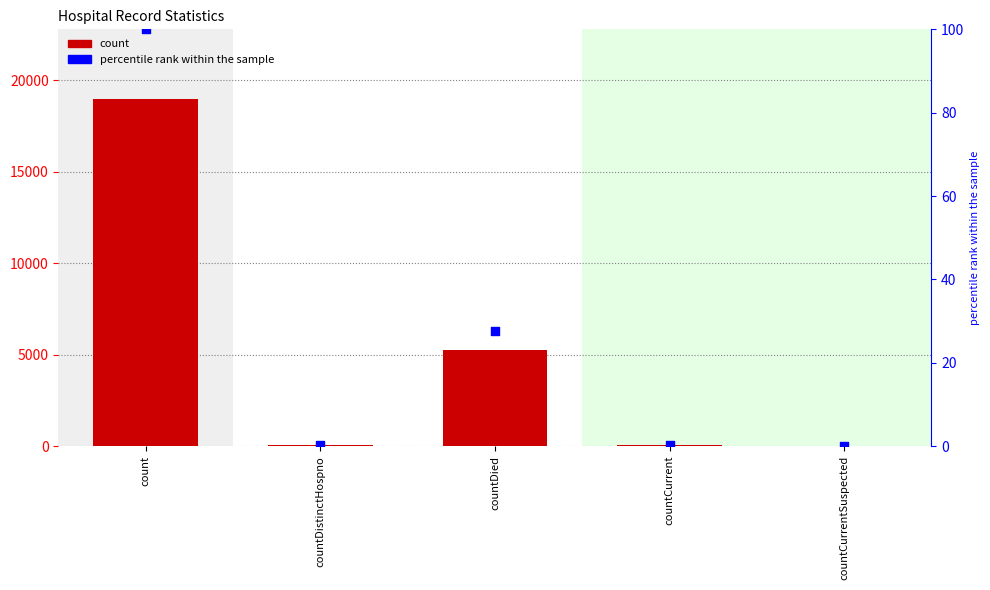

Which series contains the highest Y value?

count